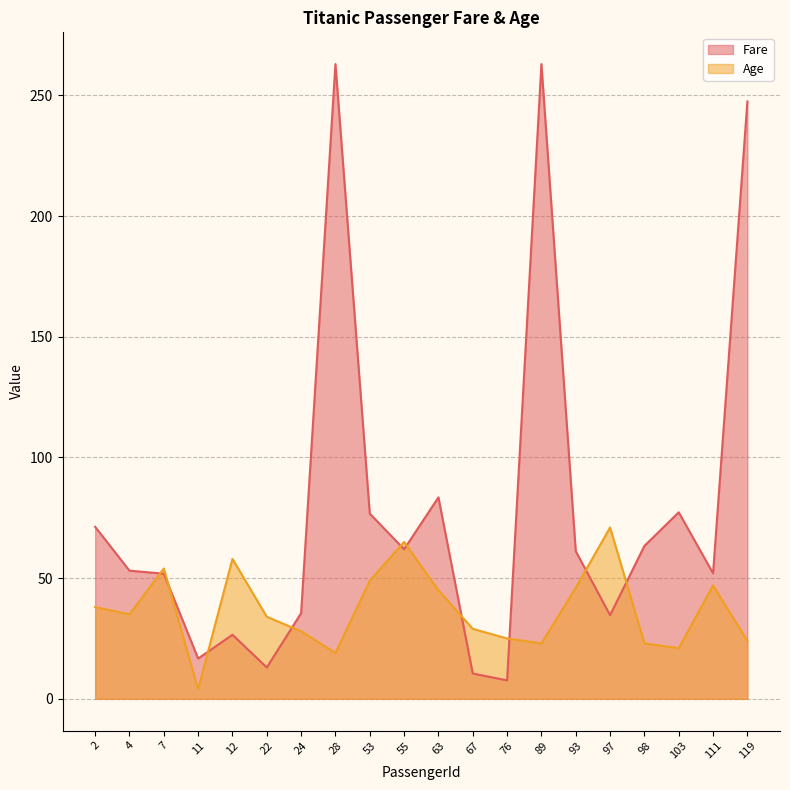

True or false: Fare has a value of 8.3 at 11.

False